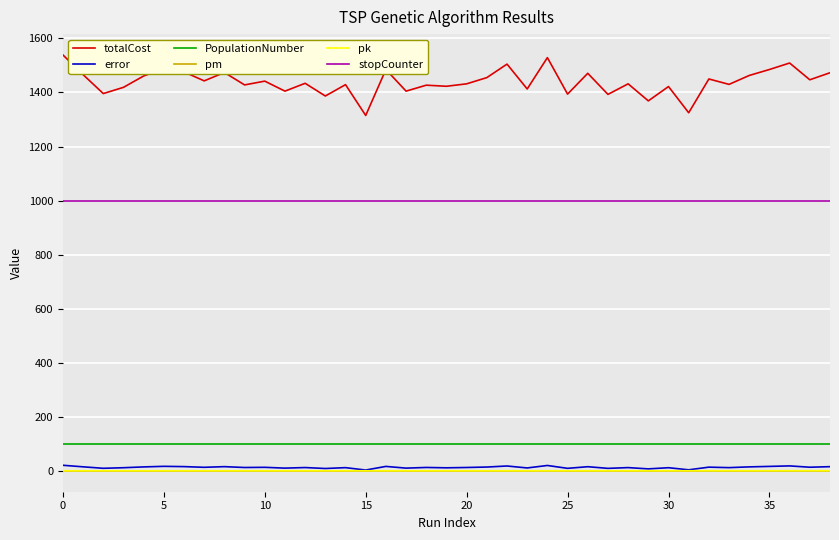

Which series has the largest total across all categories?

totalCost